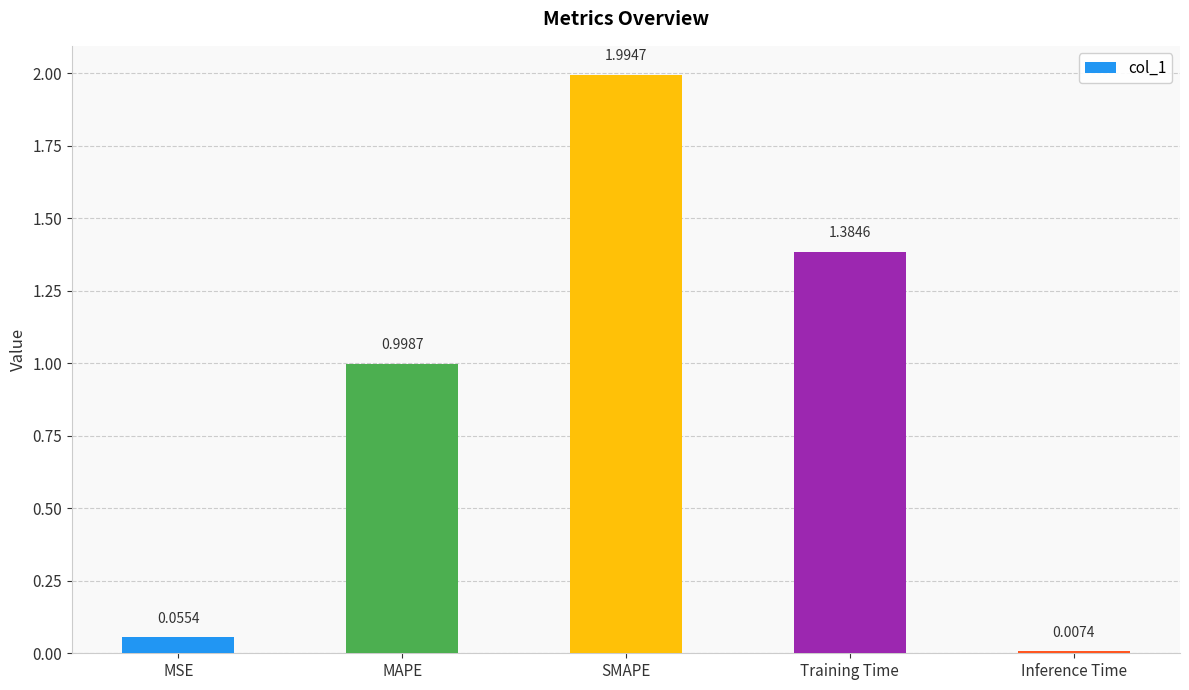

What is the difference between the second highest and second lowest values?

1.3